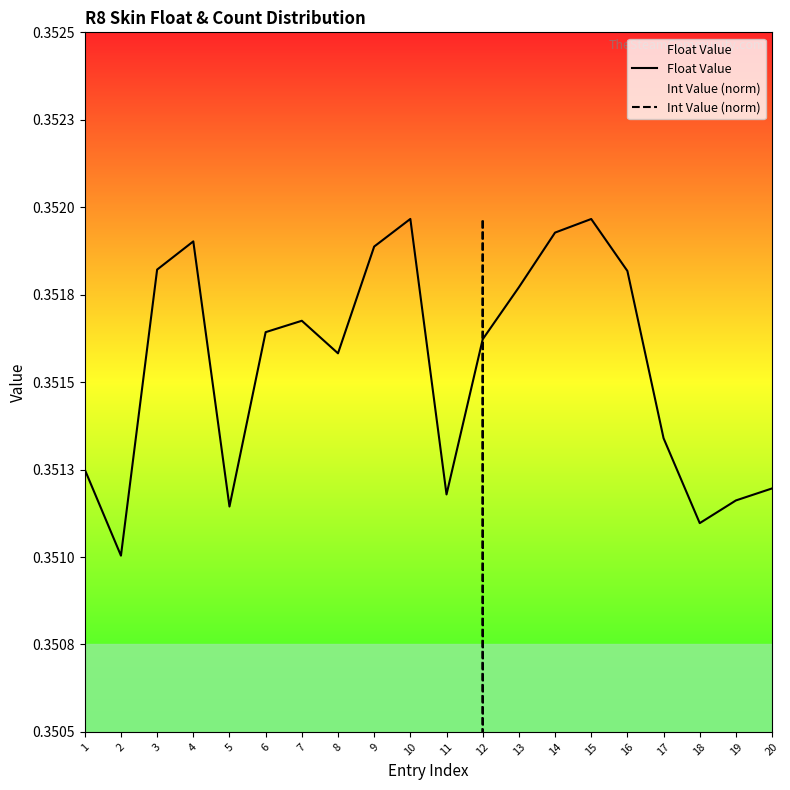

Is the value of Float Value at 15 greater than the value of Int Value (norm) at 18?

Yes